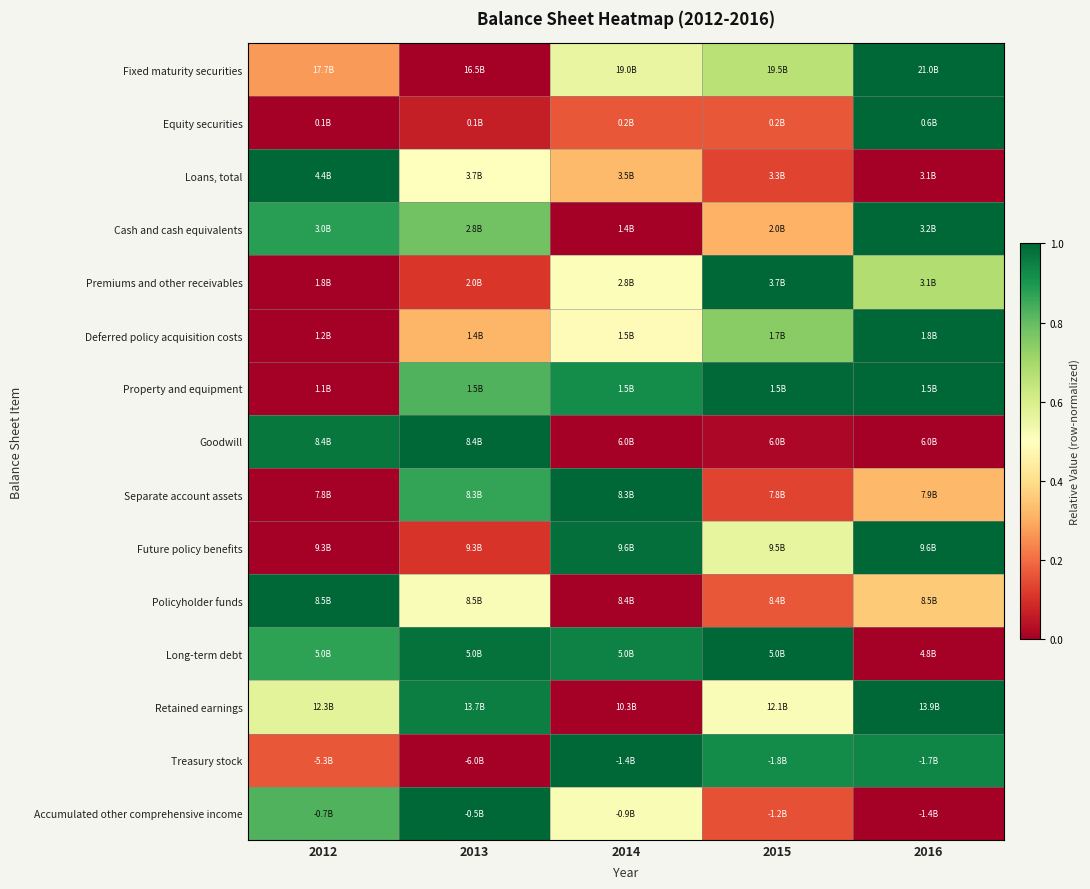

Which category has the lowest value across all series?

2013